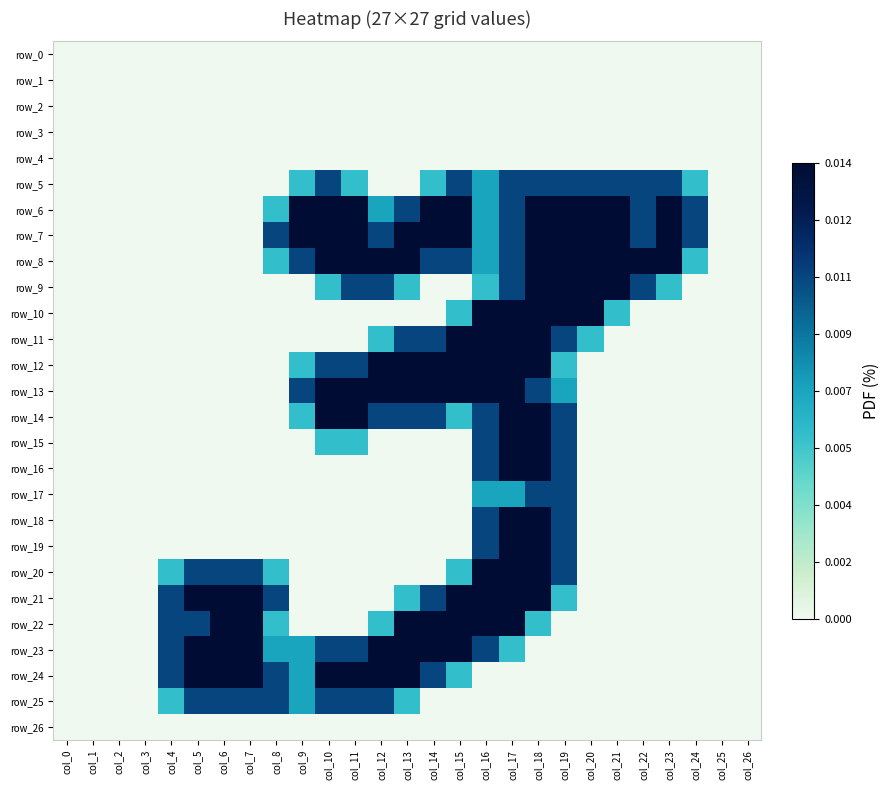

Which series has the widest spread of values?

row_6